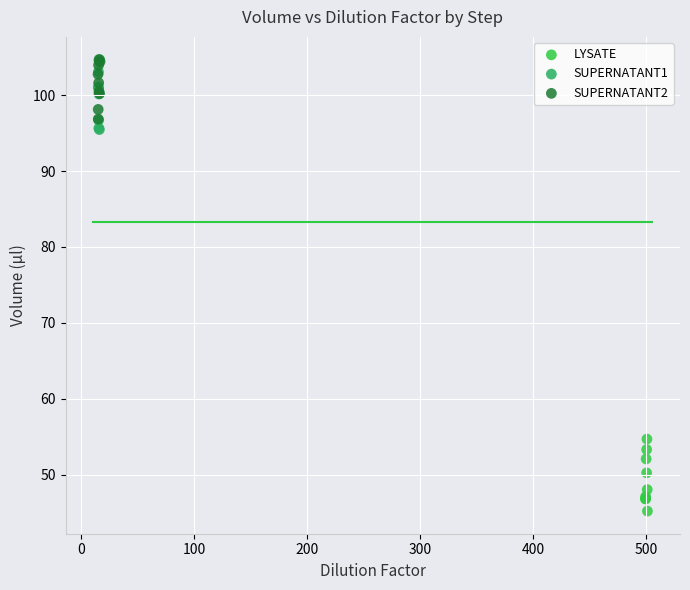

Which series contains the lowest Y value?

LYSATE